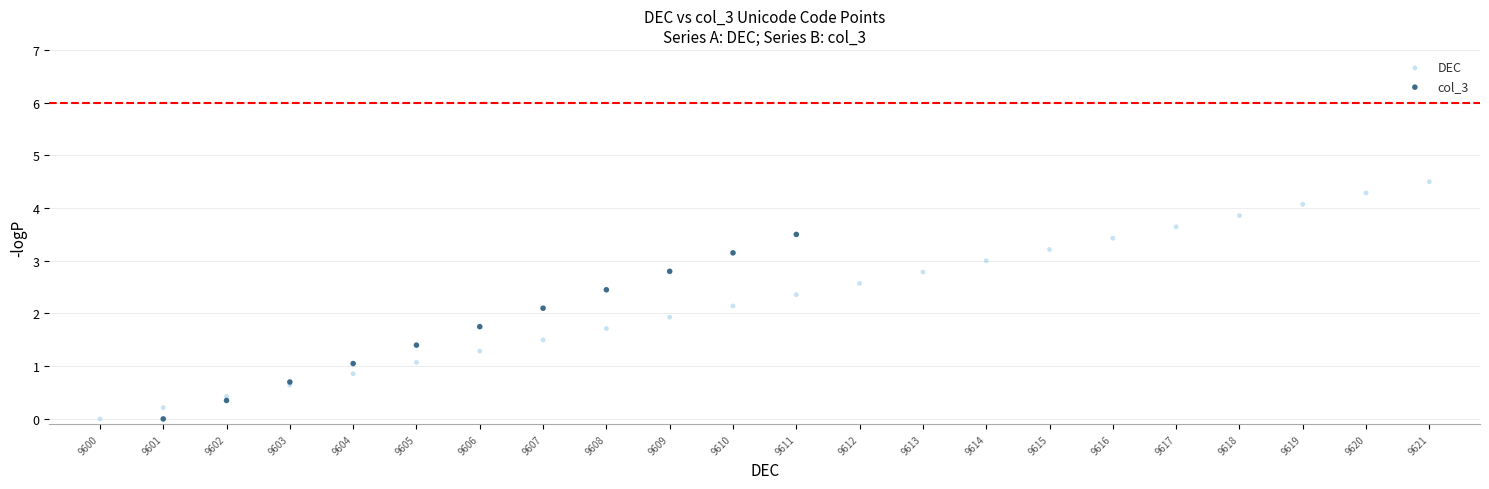

Which series reaches the maximum Y coordinate?

DEC